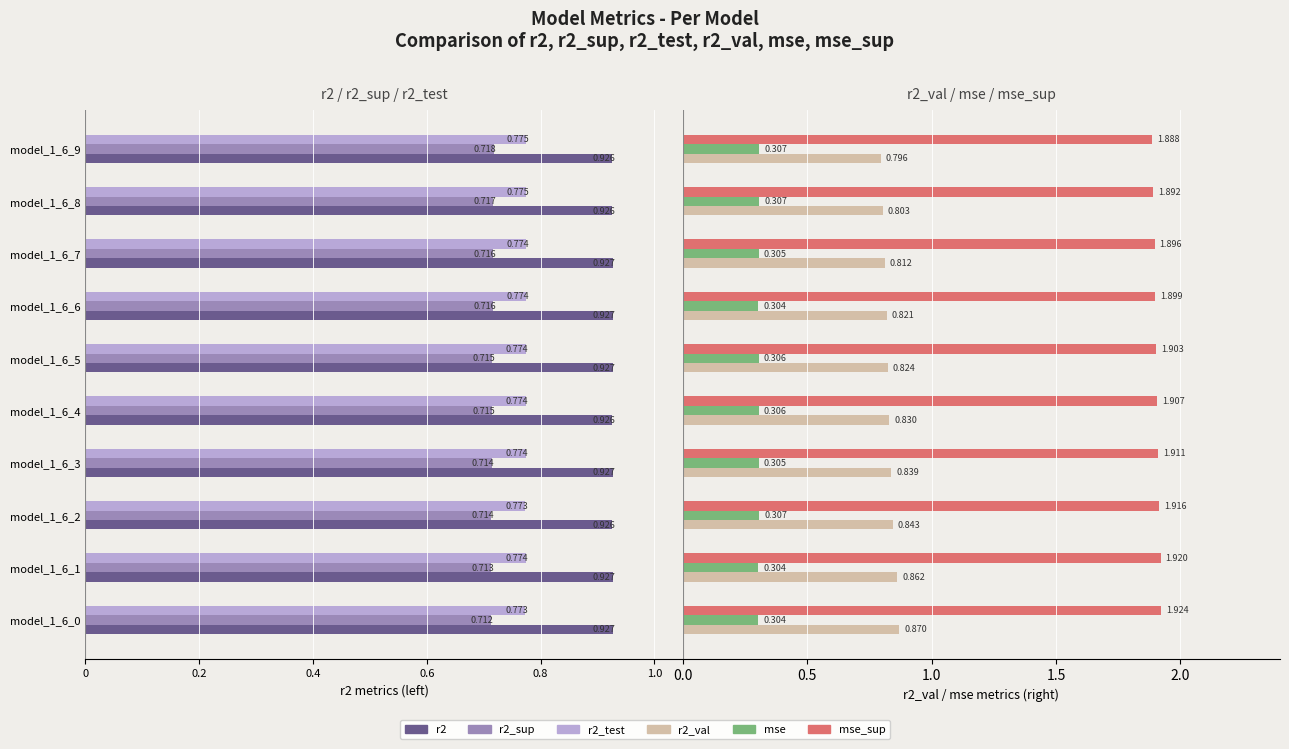

Between model_1_6_0 and model_1_6_7, which series saw the biggest shift?

r2_val